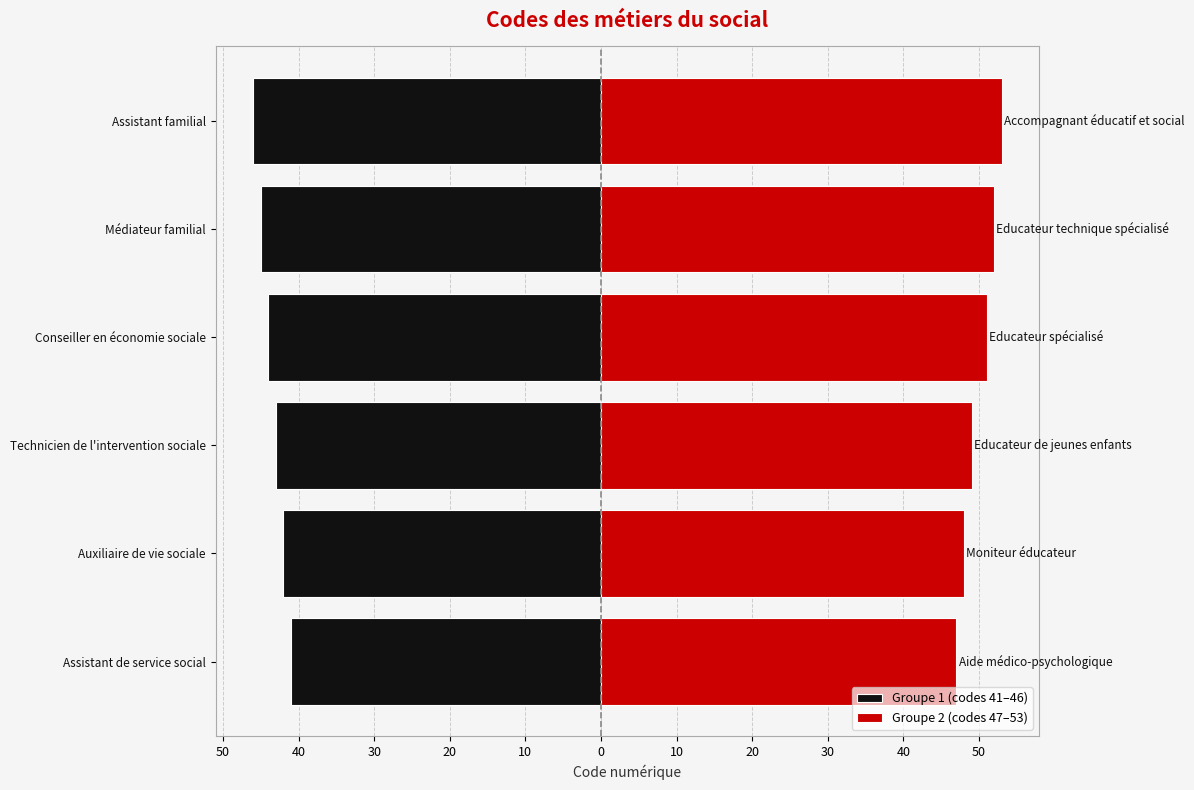

Which series has the widest spread of values?

Groupe 2 (codes 47–53)